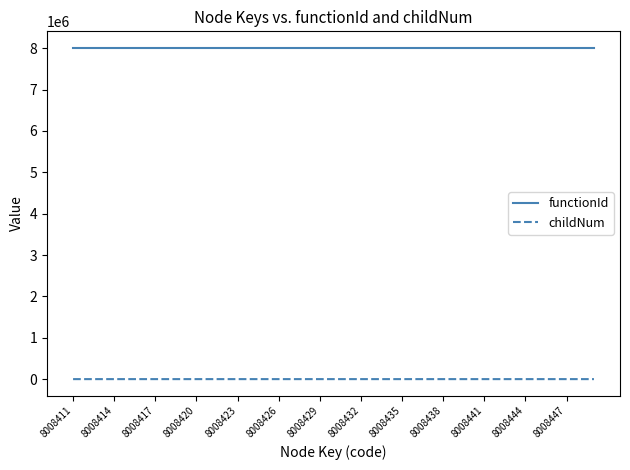

What is the average value of the functionId series?

8008410